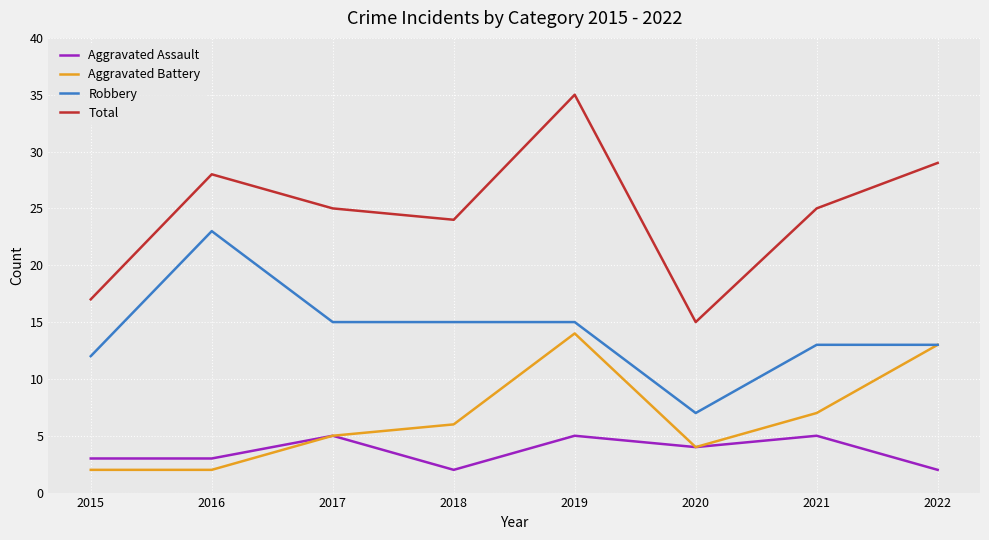

At 2018, list the series in order from smallest to largest.

Aggravated Assault, Aggravated Battery, Robbery, Total